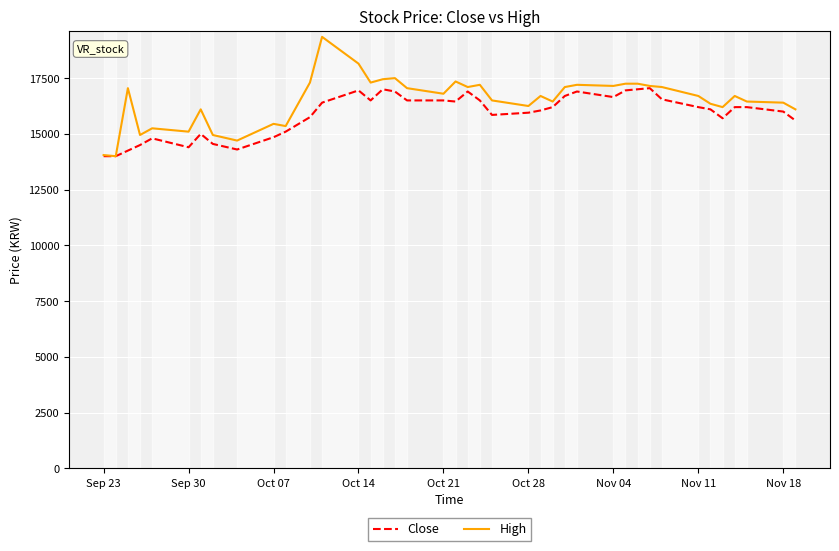

List the series in order of their peak value, highest first.

High, Close